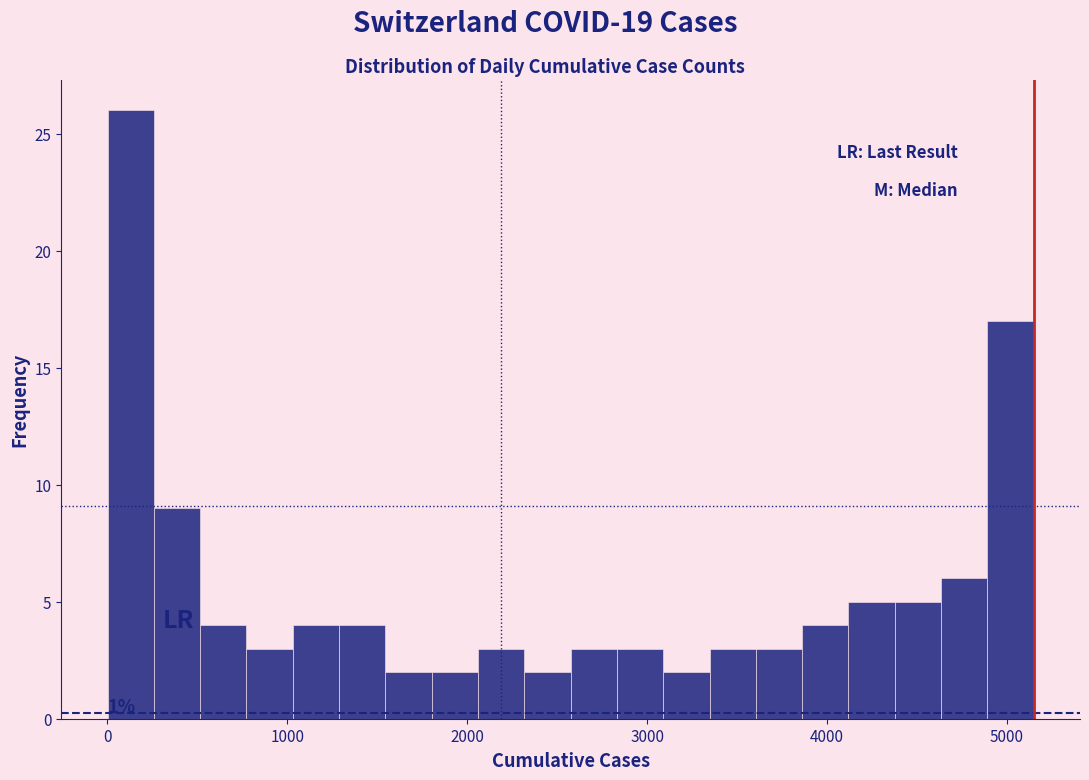

Around what value on the x-axis is the tallest bar? Give the approximate position of its centre, as read against the axis.

100